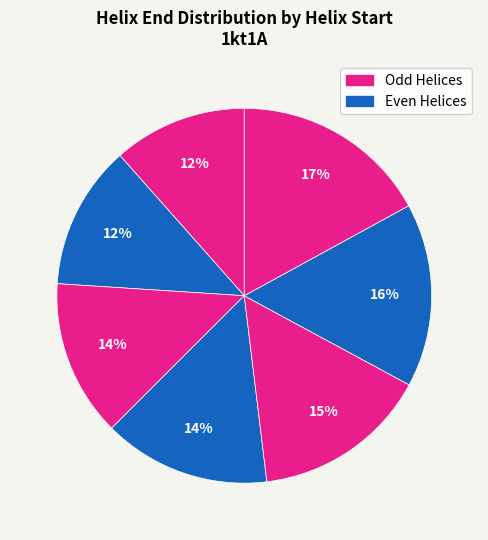

Is there a majority slice in this chart?

No